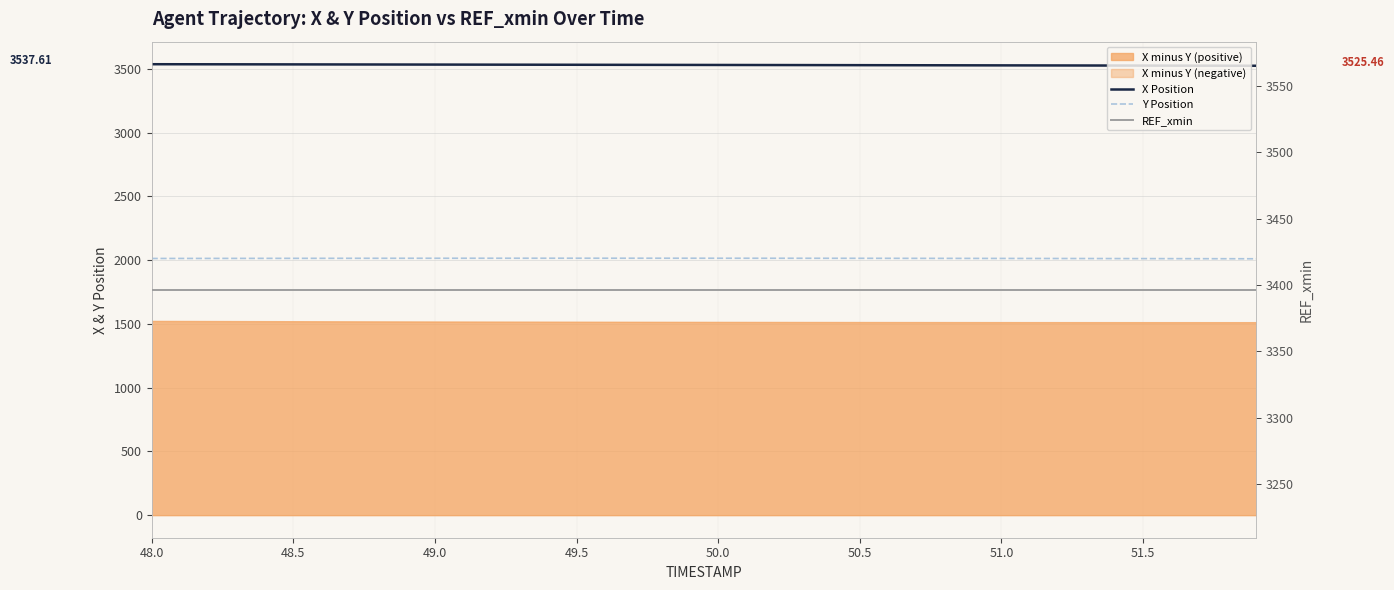

What is the sum of all REF_xmin values?

135861.6